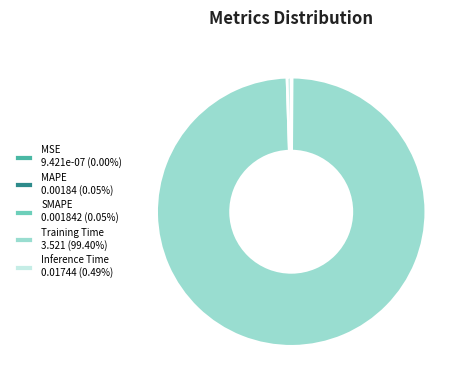

Does Training Time 3.521 (99.40%) account for over 50% of the chart?

Yes